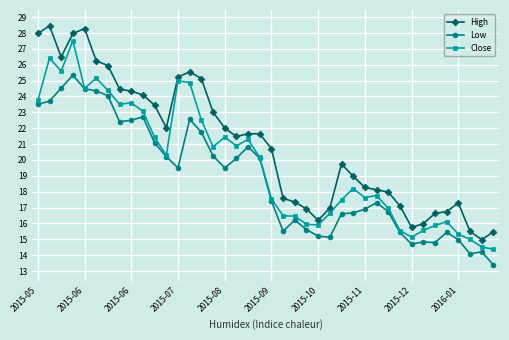

Rank the series by their maximum value, from highest to lowest.

High, Close, Low